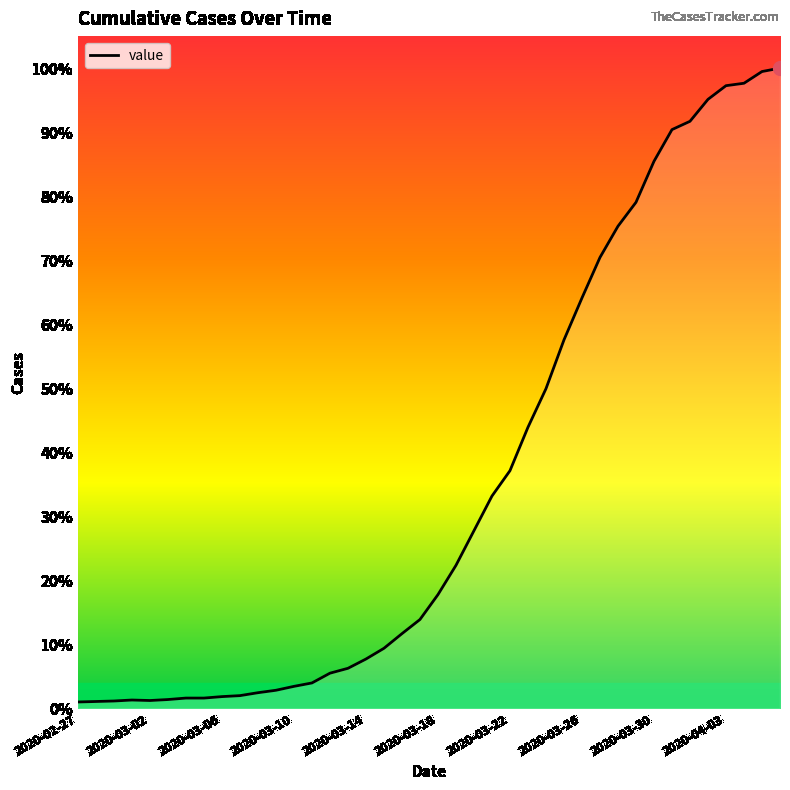

Does the chart have visible grid lines?

No